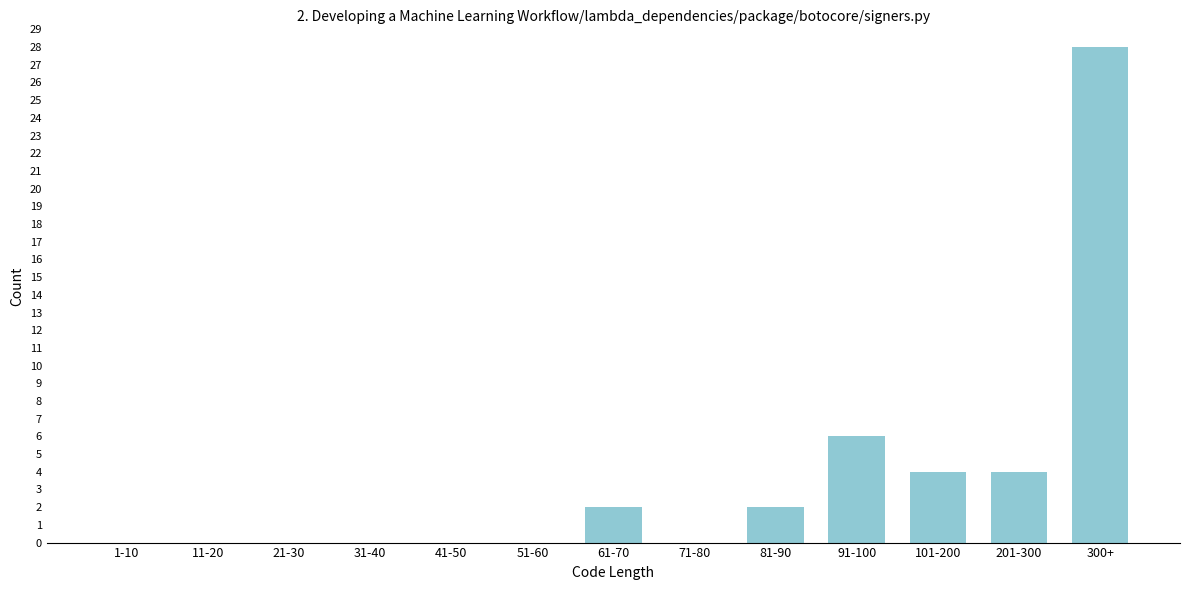

Reading right to left, extract all data points from this chart.

300+=28	201-300=4	101-200=4	91-100=6	81-90=2	71-80=0	61-70=2	51-60=0	41-50=0	31-40=0	21-30=0	11-20=0	1-10=0